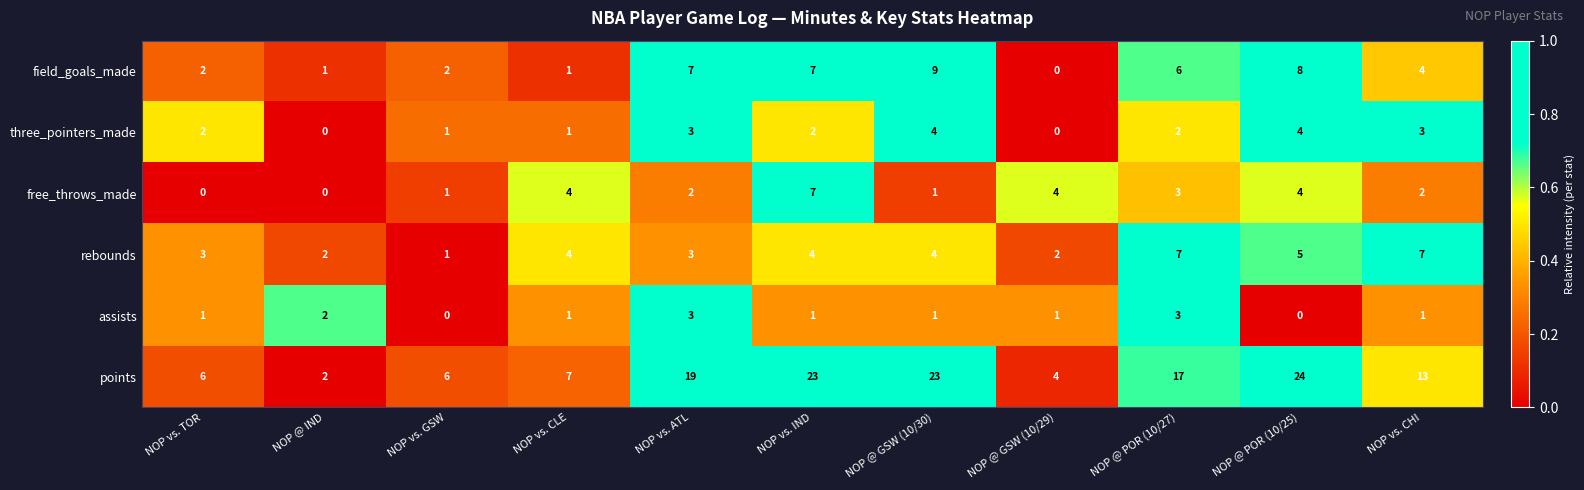

Which series has the widest spread of values?

points